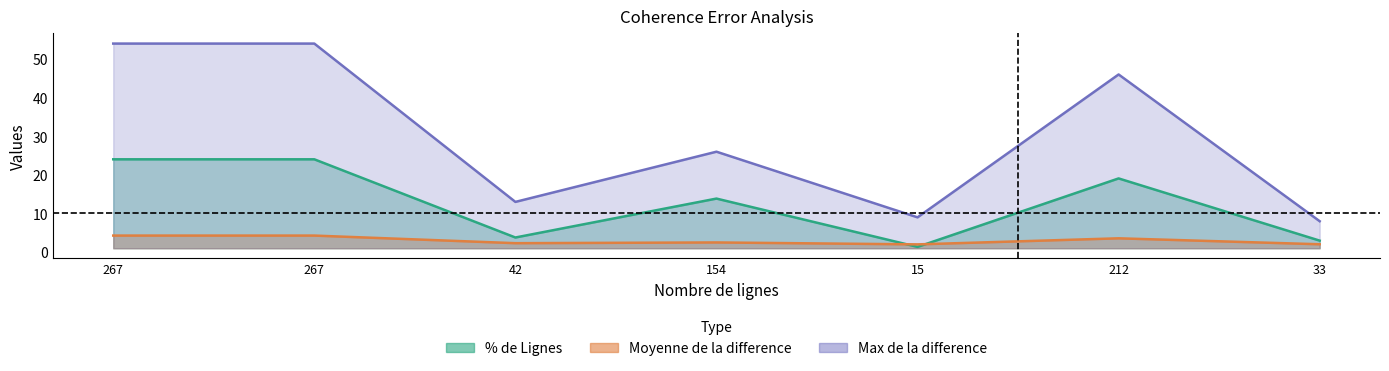

At 15, list the series in order from largest to smallest.

Max de la difference, Moyenne de la difference, % de Lignes